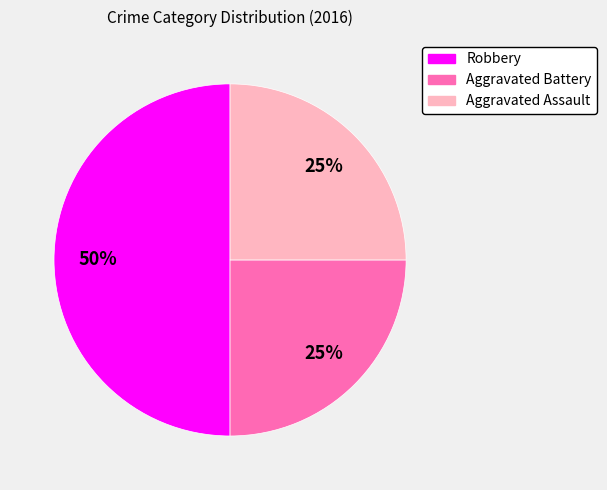

Is it true that Aggravated Assault is 25% of the pie?

True